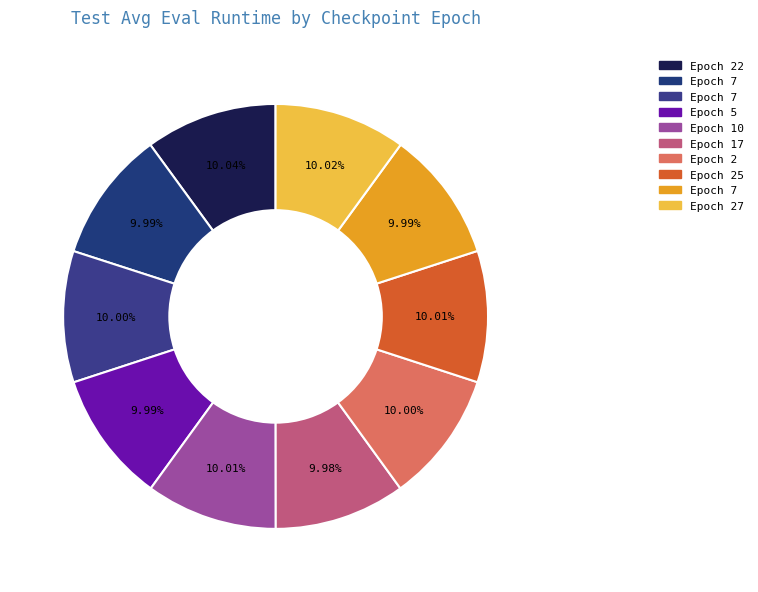

Count the number of slices in the pie.

10